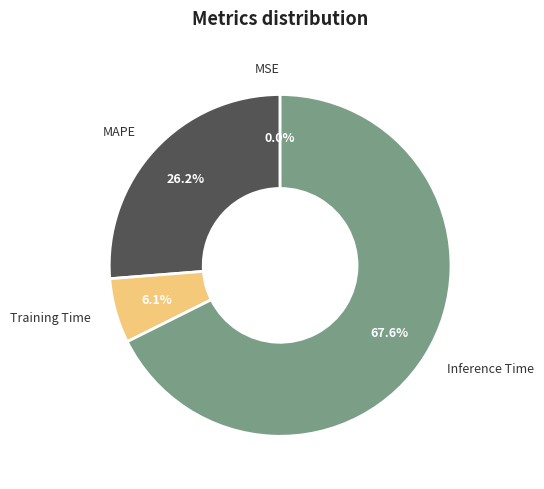

To the nearest percent, what portion does Inference Time represent?

68%